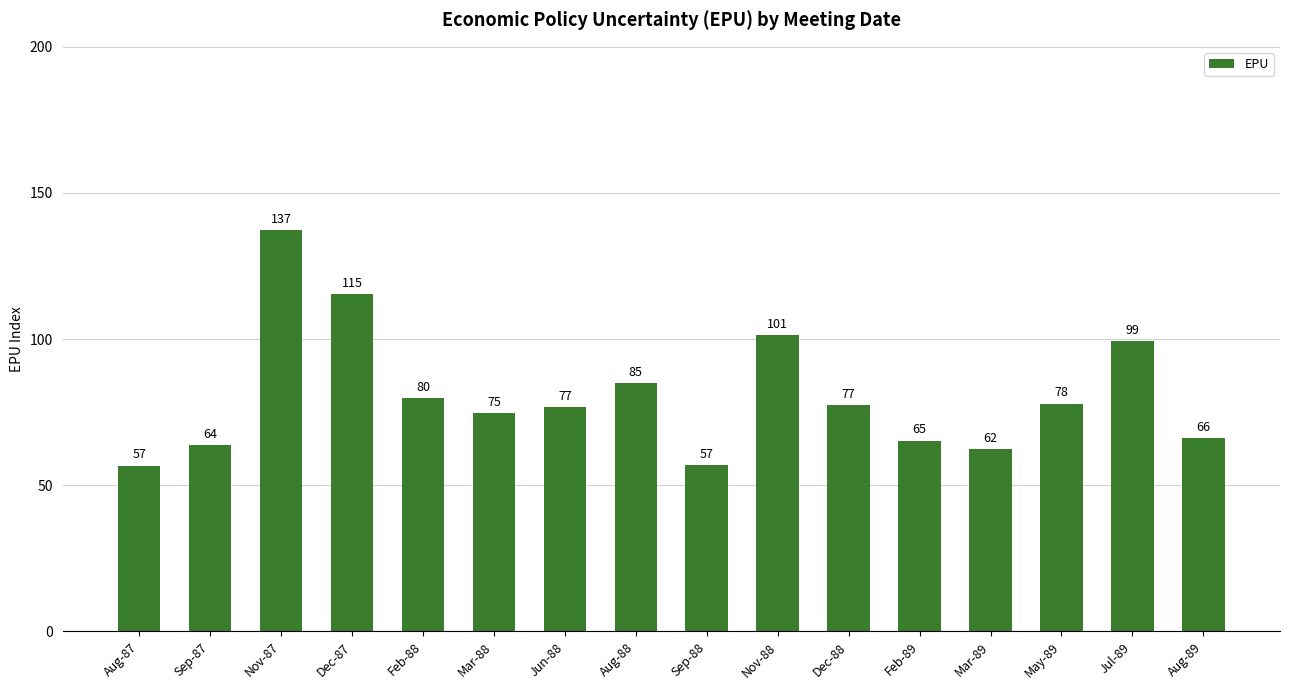

Where is the data nearest to the value 96?

Jul-89